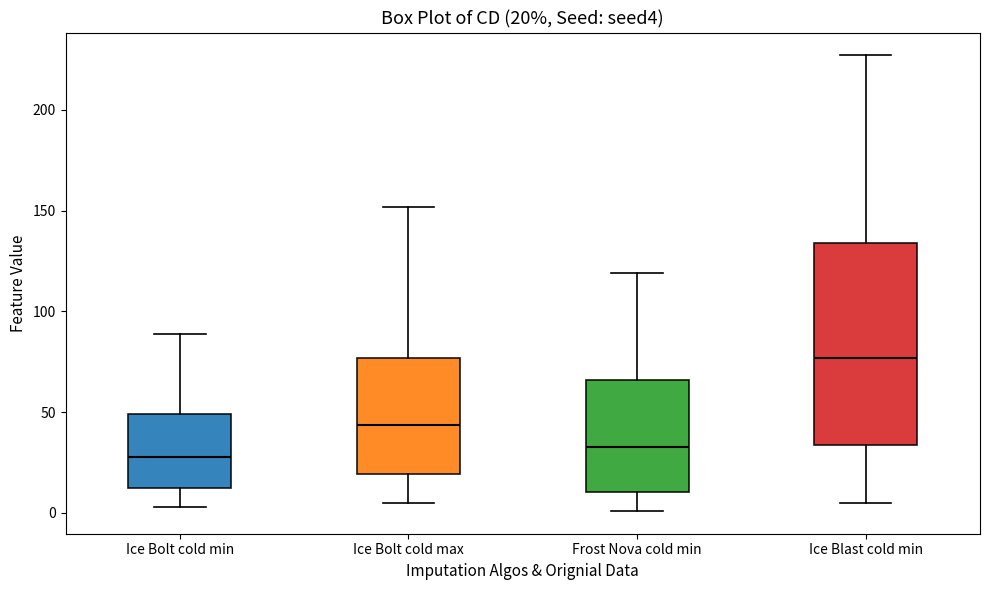

Which box's median line is the highest?

Ice Blast cold min